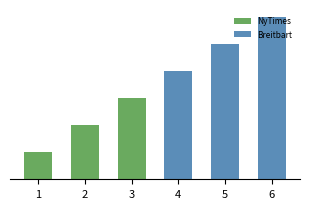

List the series in order of their overall mean, highest first.

Breitbart, NyTimes